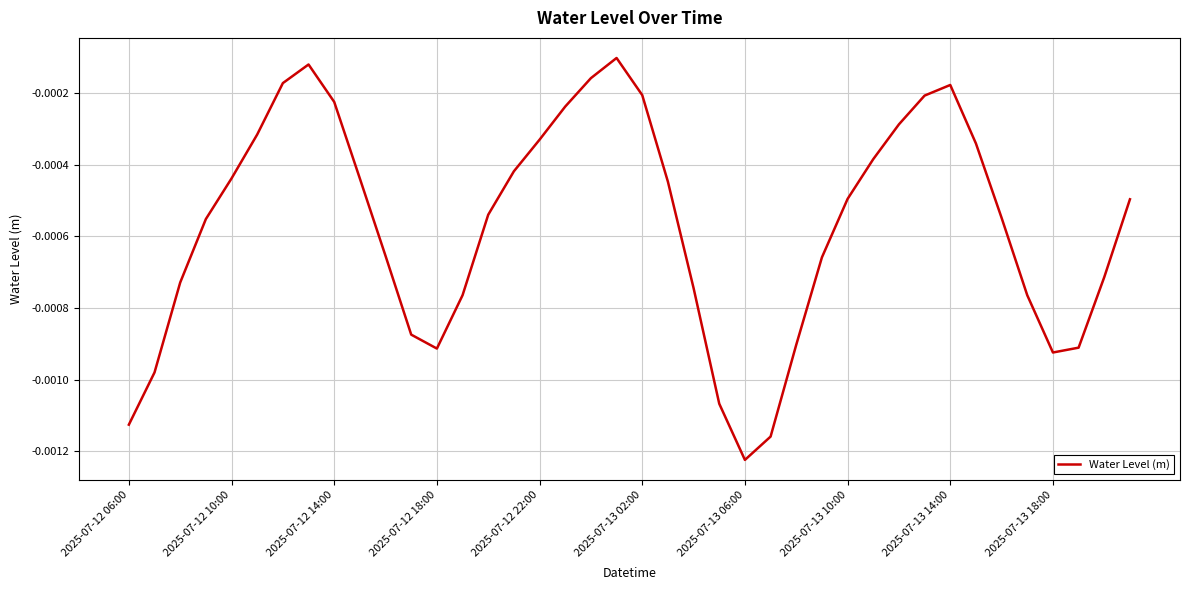

Which category has the lowest value across all series?

2025-07-13 06:00